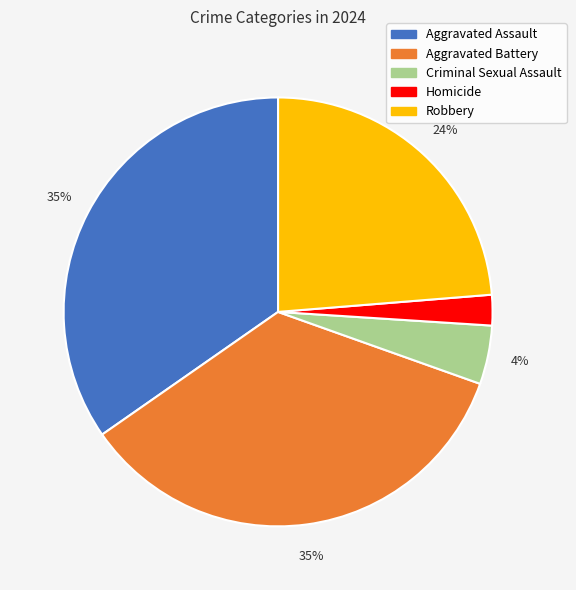

Does any single category account for the majority?

No